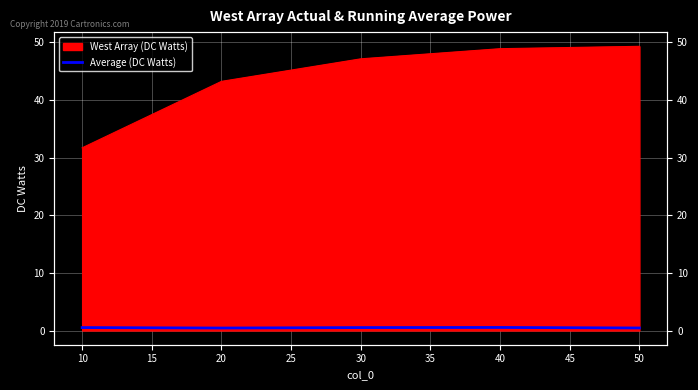

What is the difference between the maximum and second lowest values?

0.1